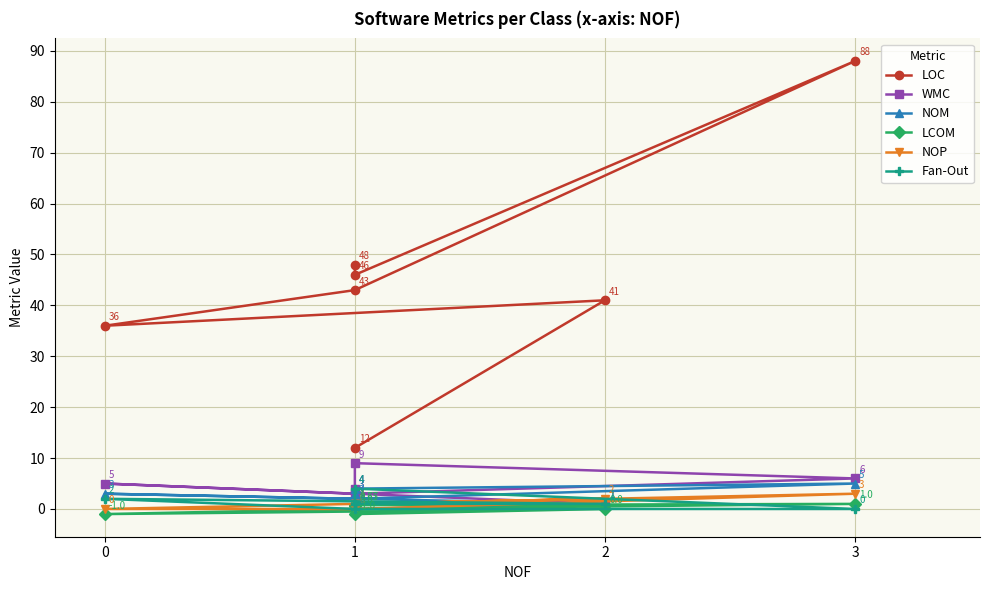

At which category is the sum across all series the highest?

3